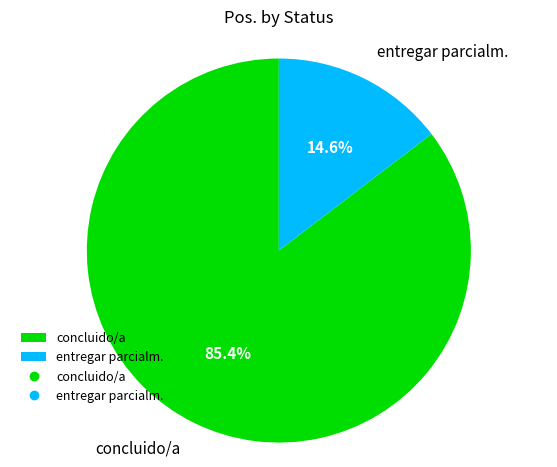

To the nearest percent, what is the difference between the largest and smallest slice percentages?

71%